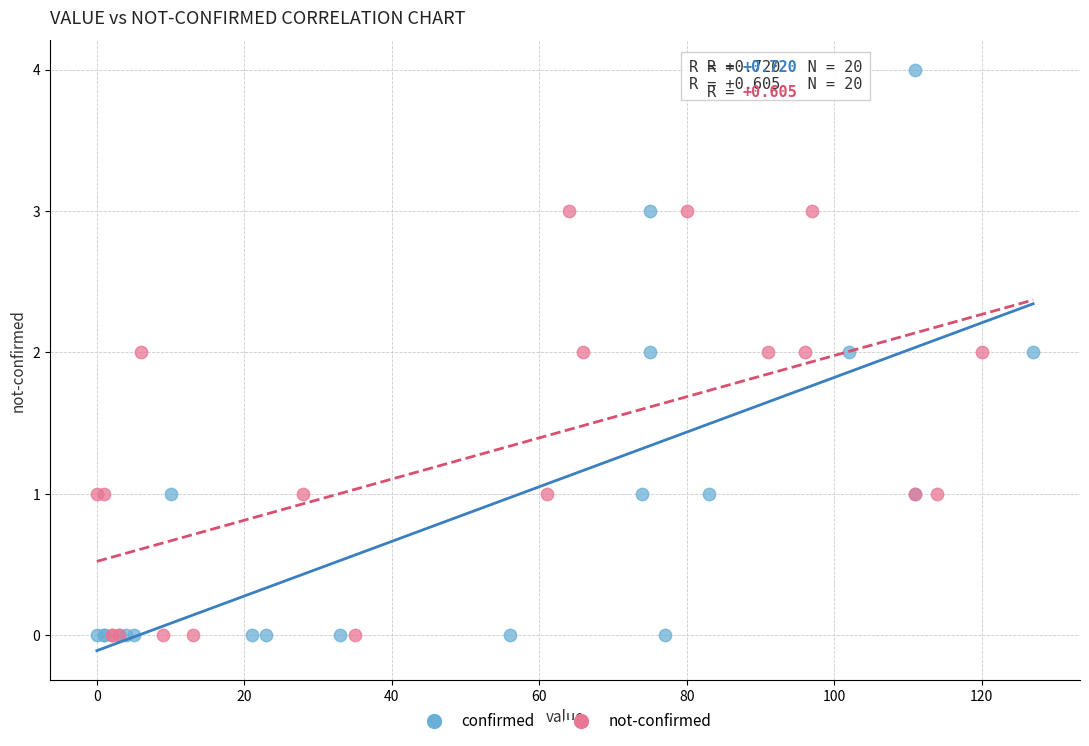

What are all the series names shown in the legend?

confirmed, not-confirmed